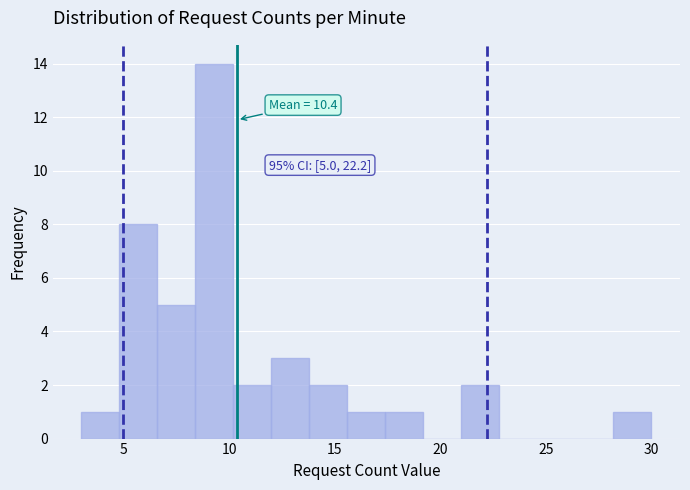

Read against the x-axis, roughly where is the centre of the tallest bar?

9.5